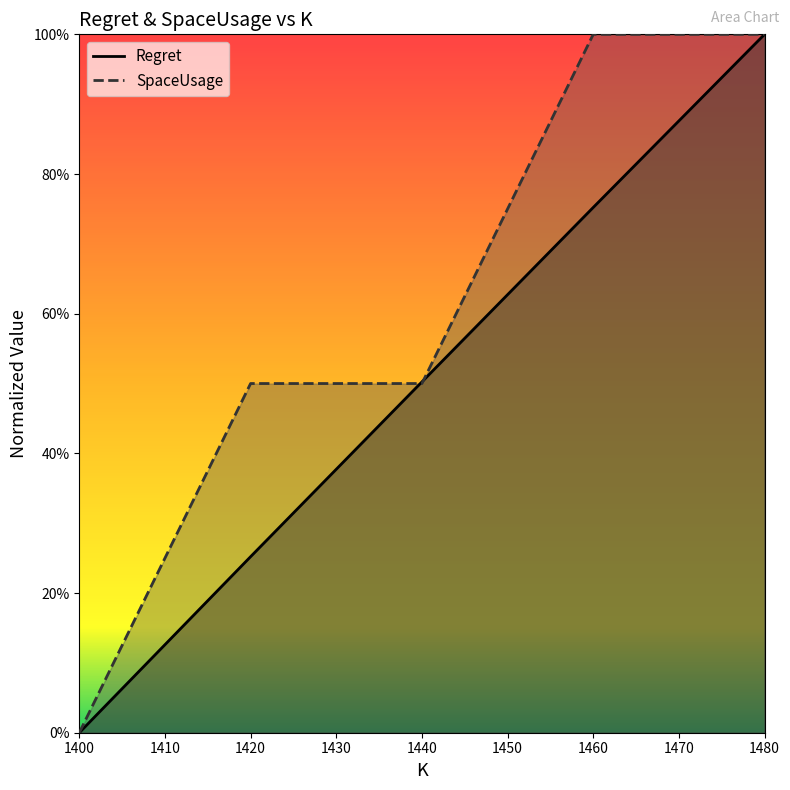

Reading left to right, what are all the values shown in this chart?

Regret: 1400=0.0	1420=0.3	1440=0.5	1460=0.8	1480=1.0
SpaceUsage: 1400=0.0	1420=0.5	1440=0.5	1460=1.0	1480=1.0